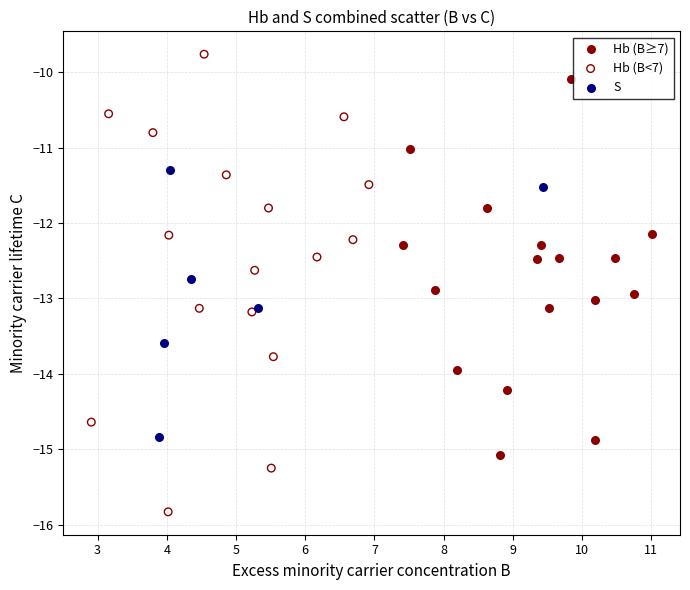

Which series has the largest Y range (max minus min)?

Hb (B<7)